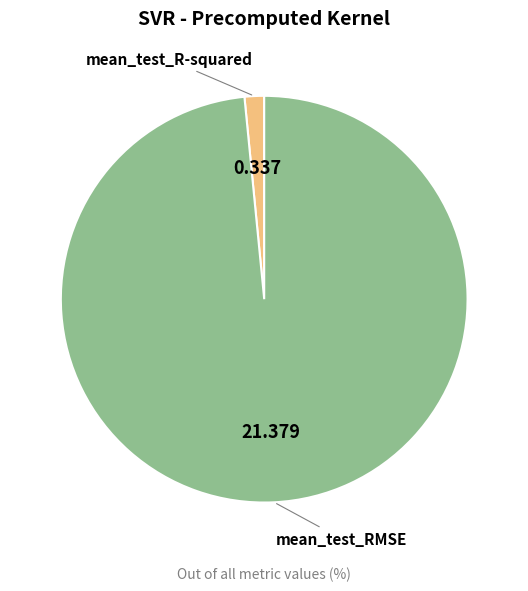

How many segments does this pie chart have?

2